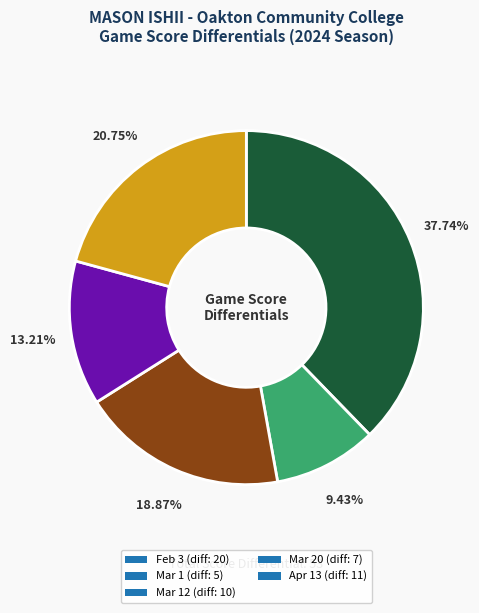

Count the number of slices in the pie.

5